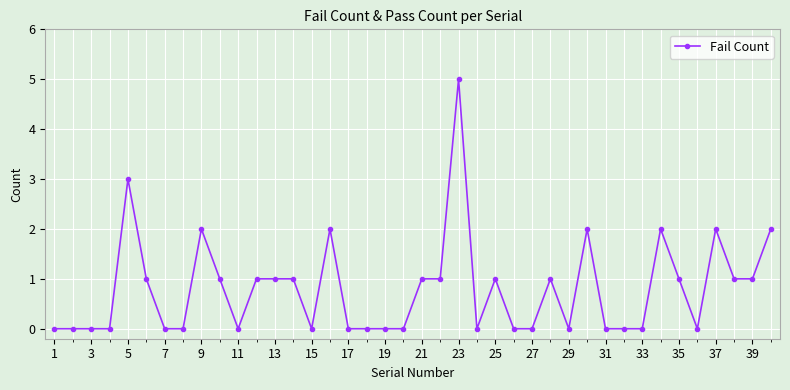

What is the greatest value displayed?

5